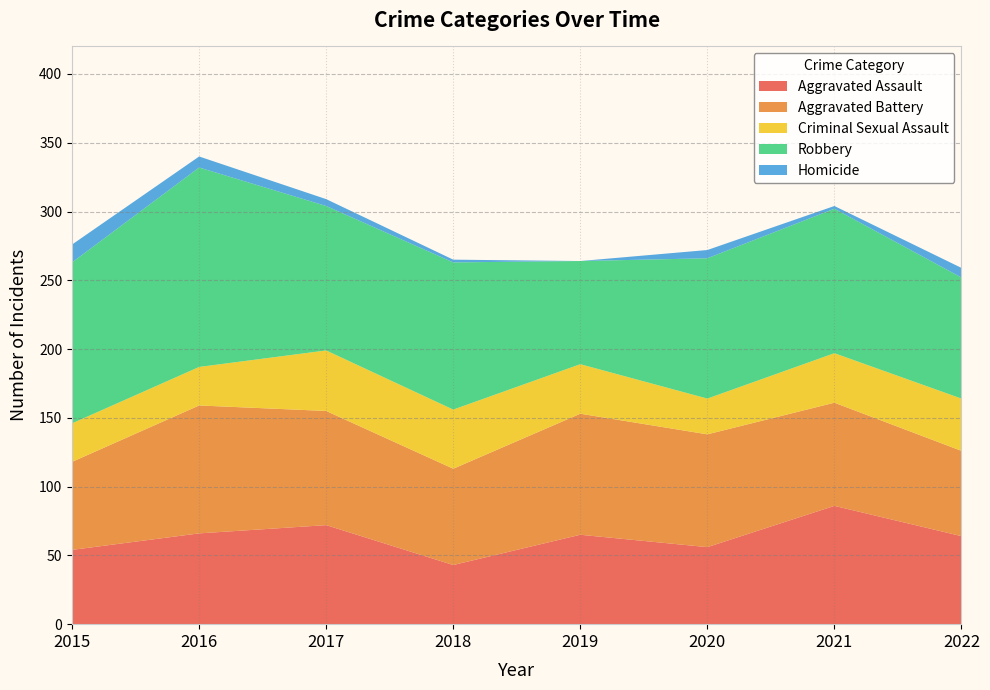

Reading right to left, what are all the values shown in this chart?

Aggravated Assault: 64	86	56	65	43	72	66	54
Aggravated Battery: 62	75	82	88	70	83	93	64
Criminal Sexual Assault: 38	36	26	36	43	44	28	28
Robbery: 88	105	102	75	107	105	145	117
Homicide: 7	2	6	0	2	5	8	13